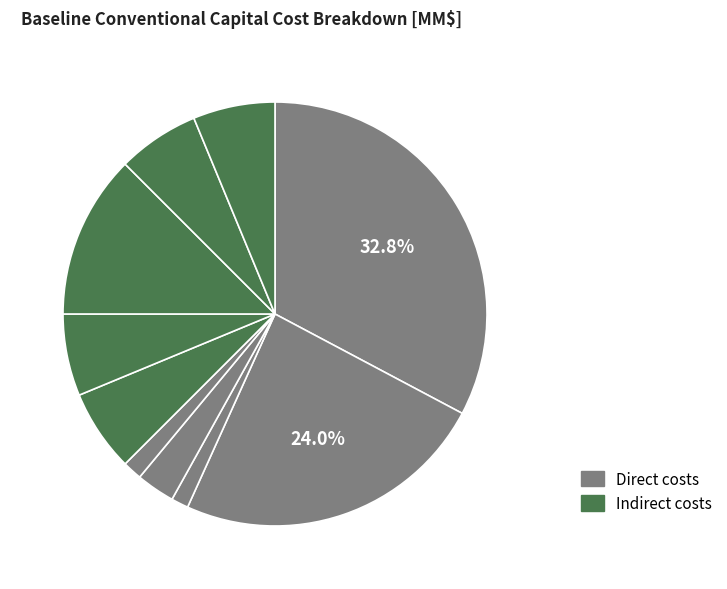

Count the number of slices in the pie.

10